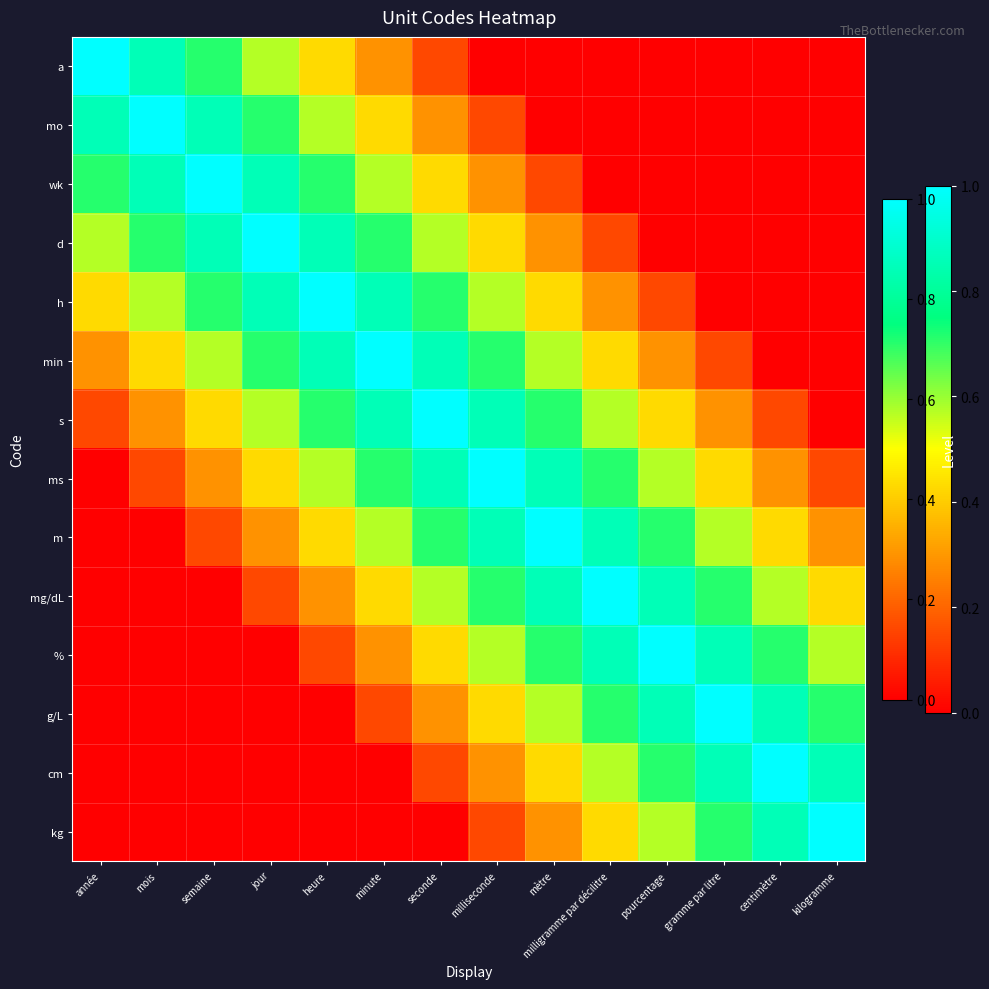

Which series has the widest spread of values?

a